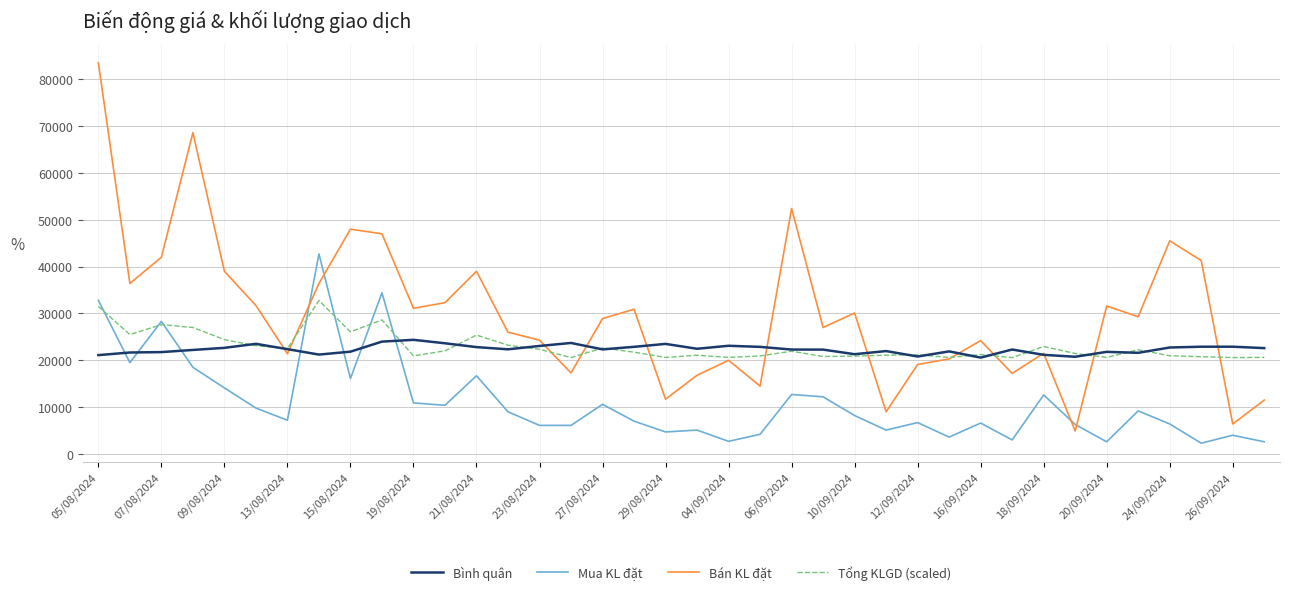

Which series has the largest total across all categories?

Bán KL đặt